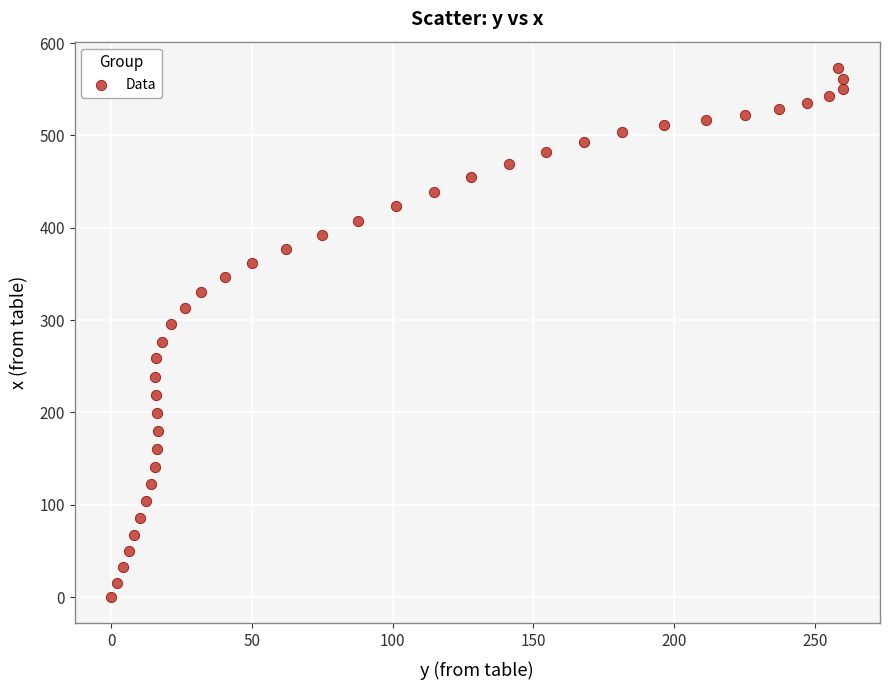

What is the range of X values (max minus min)?

260.2